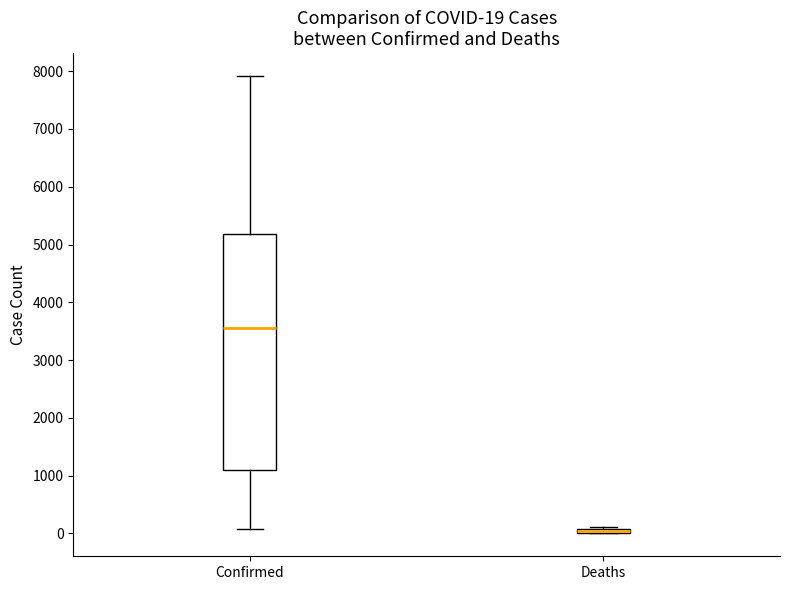

Which box is the tallest, from its lower edge to its upper edge?

Confirmed